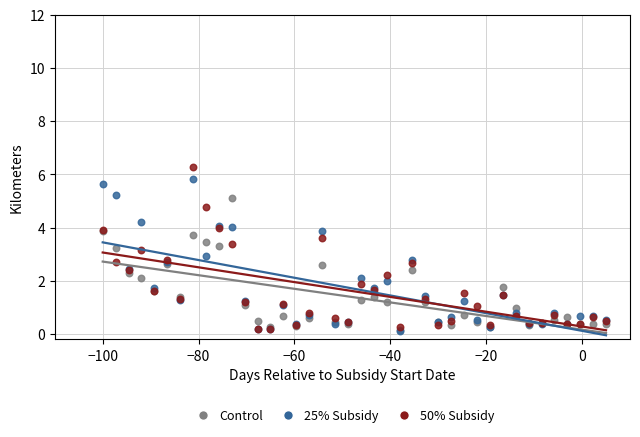

What are all the series names shown in the legend?

Control, 25% Subsidy, 50% Subsidy